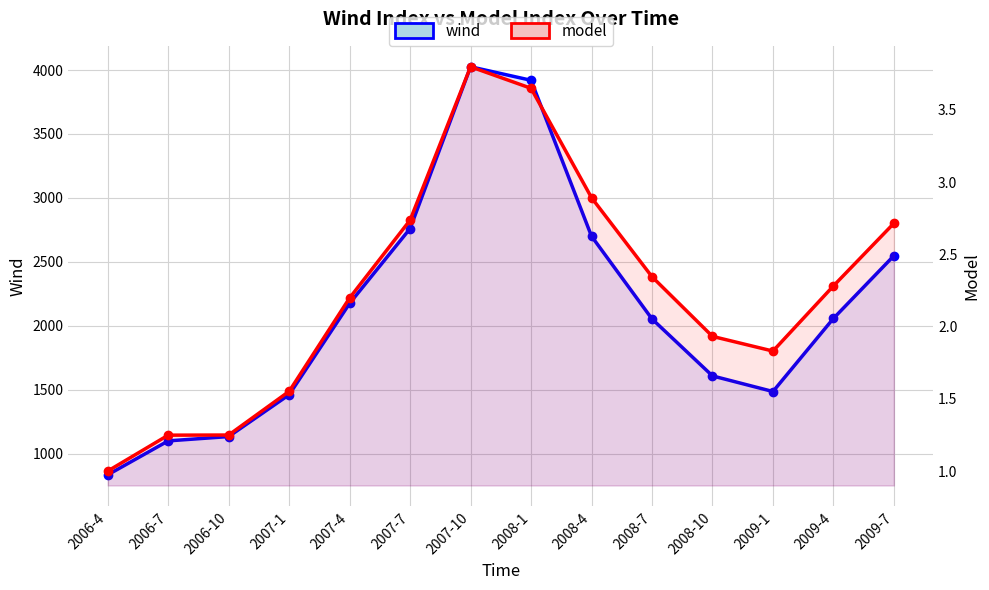

Which label corresponds to the smallest value in the chart?

2006-4